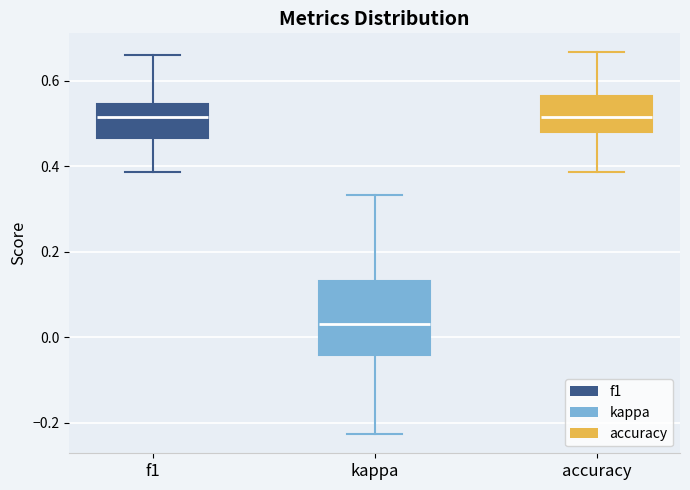

Which box's median line is the lowest?

kappa